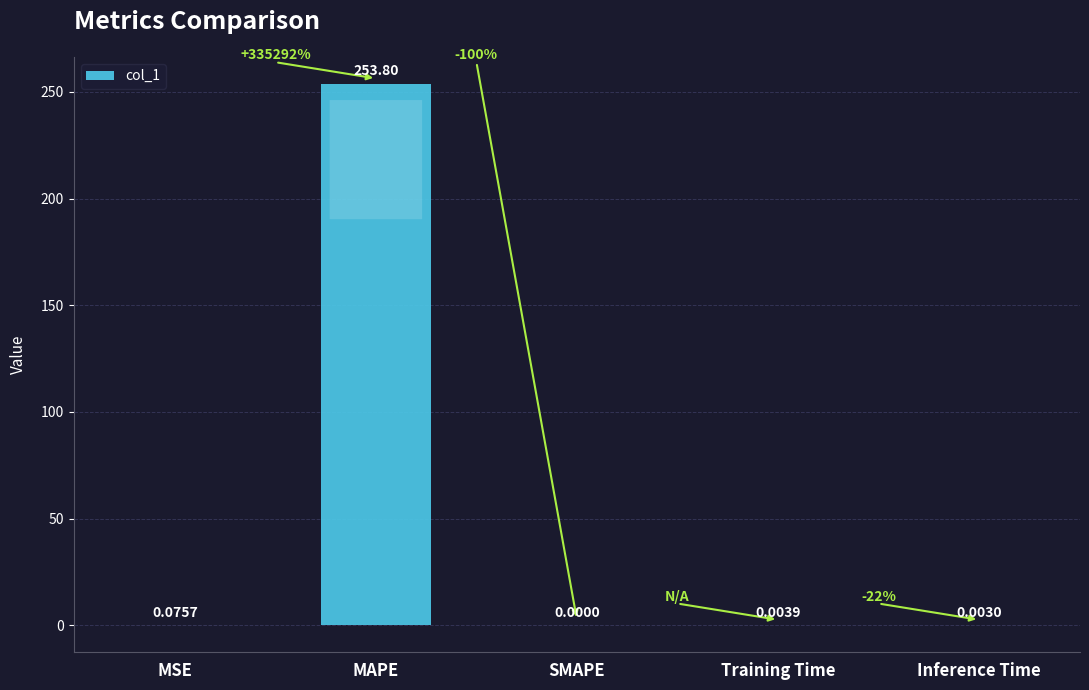

Where is the data nearest to the value 126?

MSE